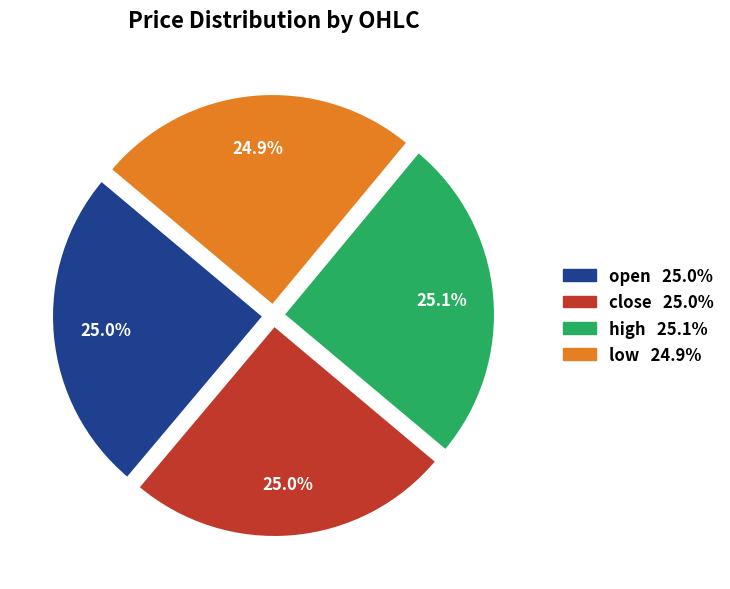

What portion of the pie excludes close?

75.0%